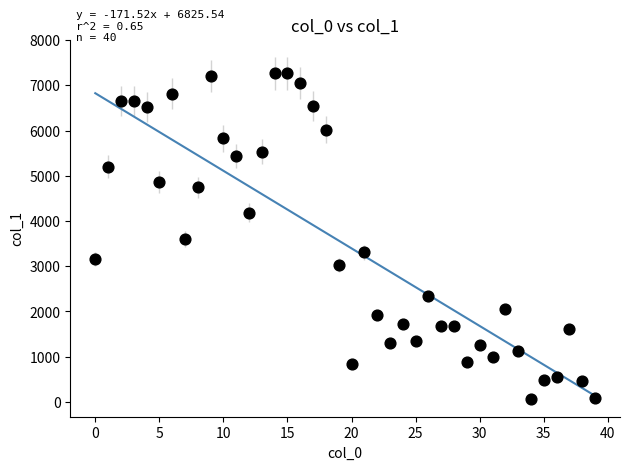

What is the range of Y values (max minus min)?

7214